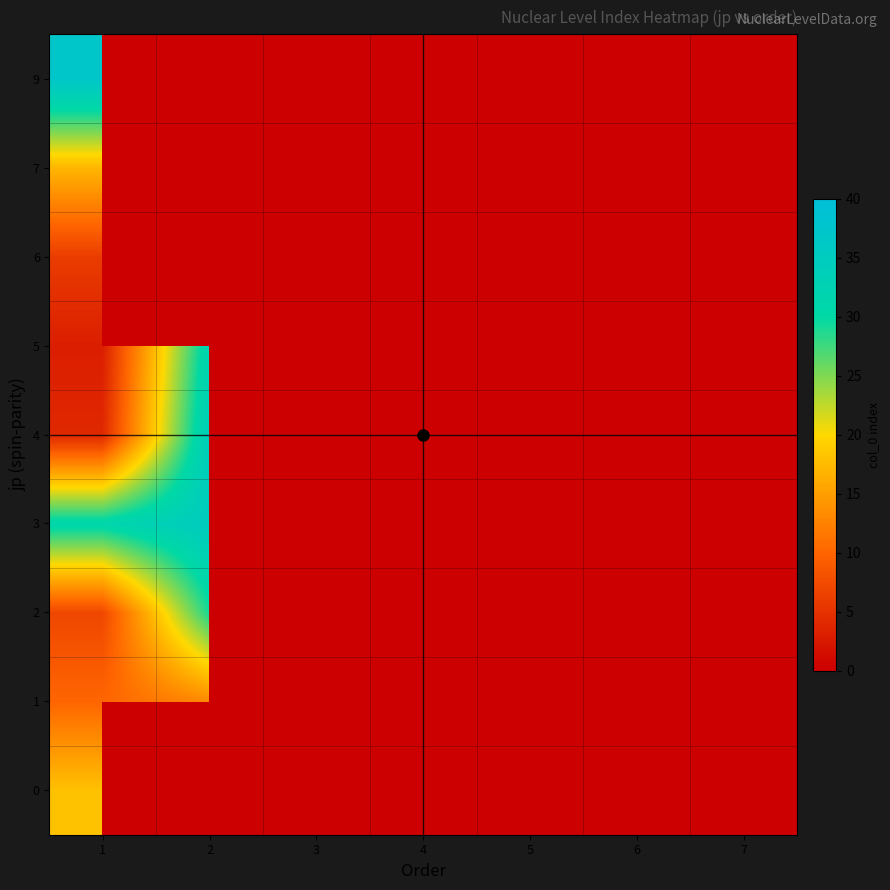

Is the value of 1 at 3 greater than the value of 7 at 7?

No